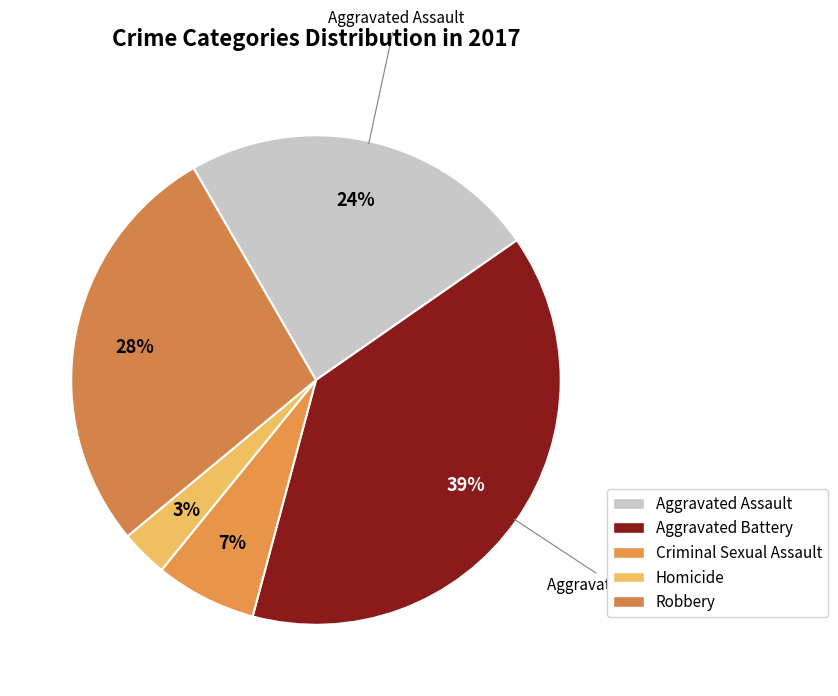

To the nearest percent, what portion does Aggravated Assault represent?

24%